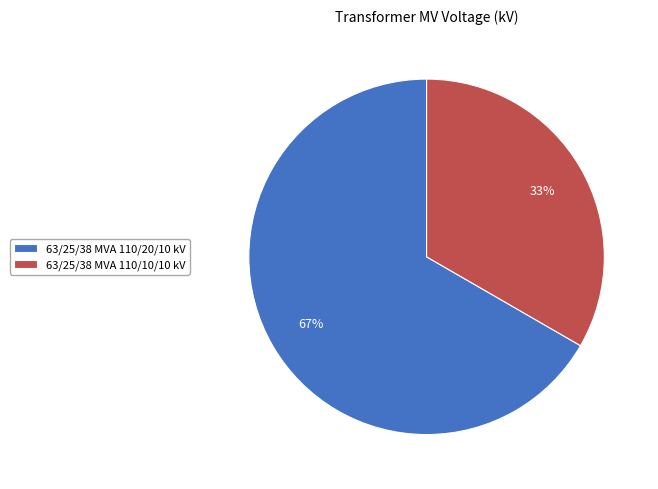

Which has a higher value, 63/25/38 MVA 110/20/10 kV or 63/25/38 MVA 110/10/10 kV?

63/25/38 MVA 110/20/10 kV